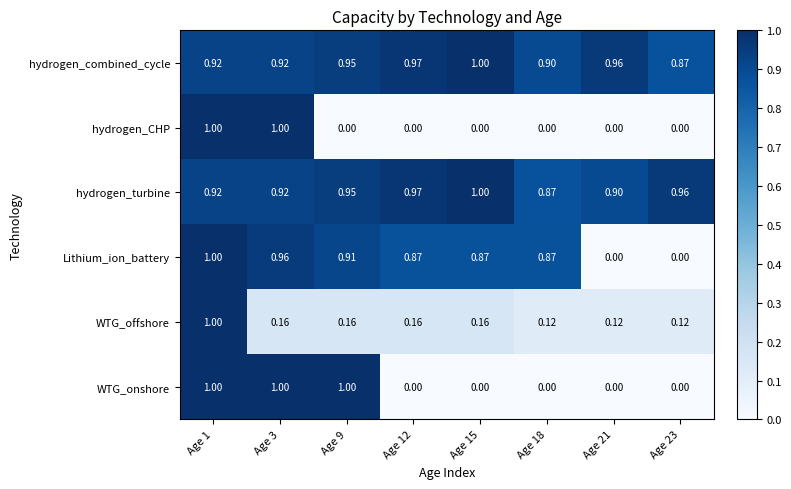

How many distinct data groups are displayed?

6